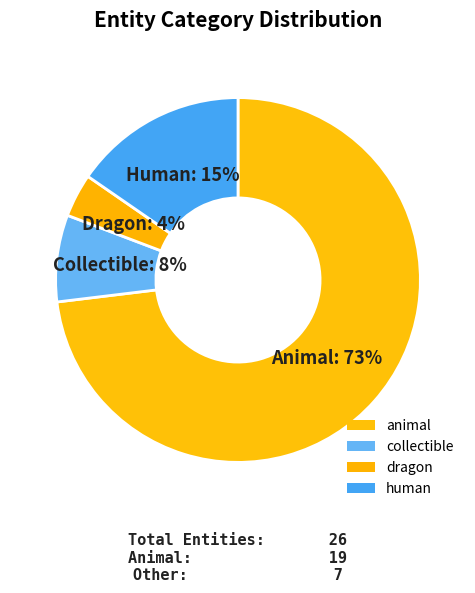

What percentage is the animal slice, to the nearest percent?

73%